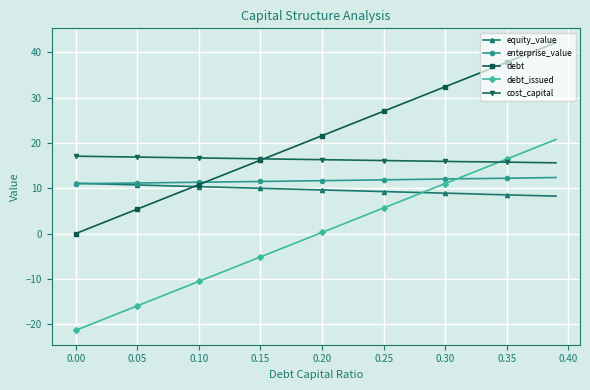

What is the maximum value for equity_value?

11.1